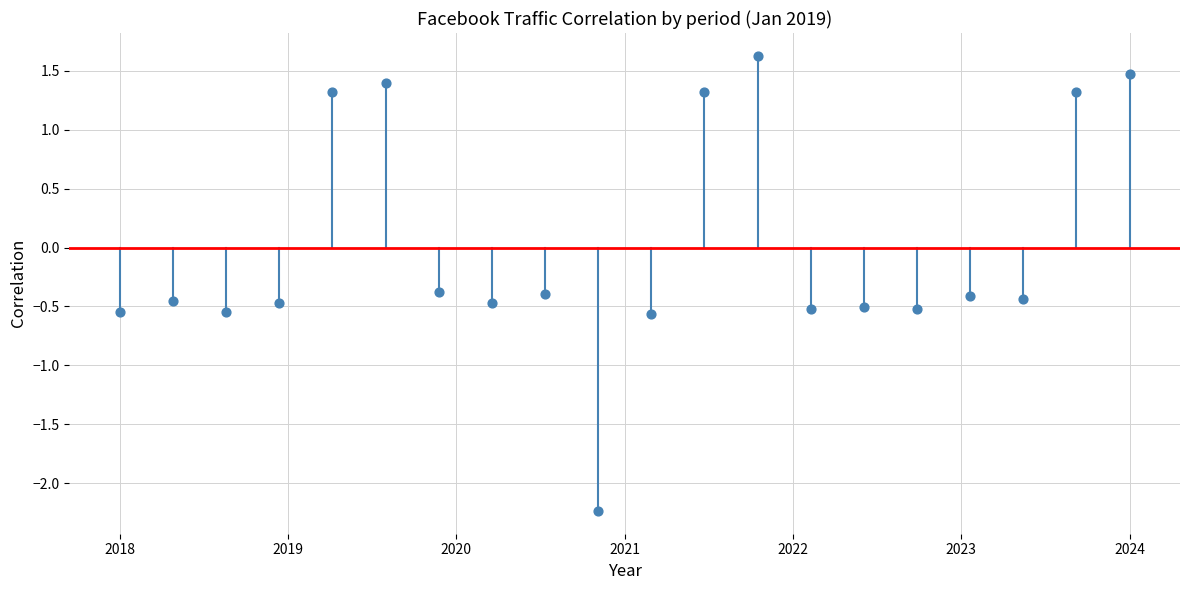

What is the range of X values (max minus min)?

6.0